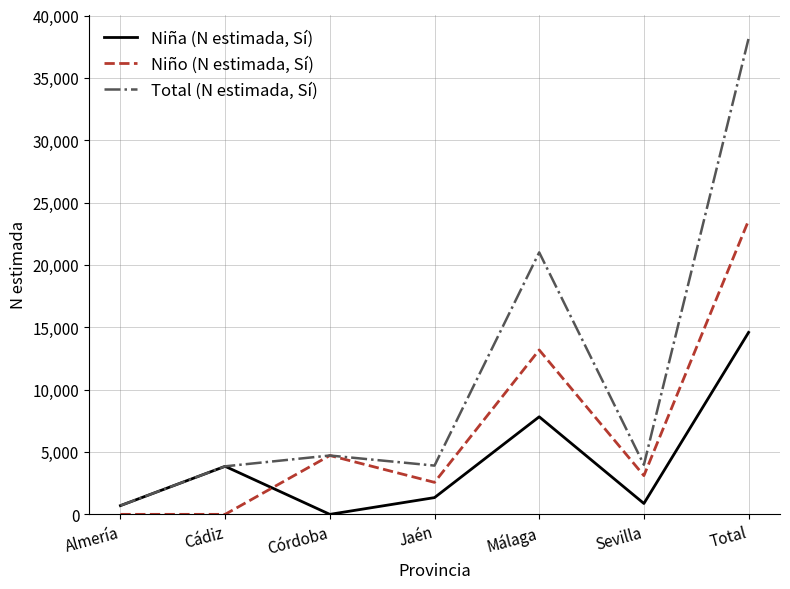

At Total, list the series in order from largest to smallest.

Total (N estimada, Sí), Niño (N estimada, Sí), Niña (N estimada, Sí)